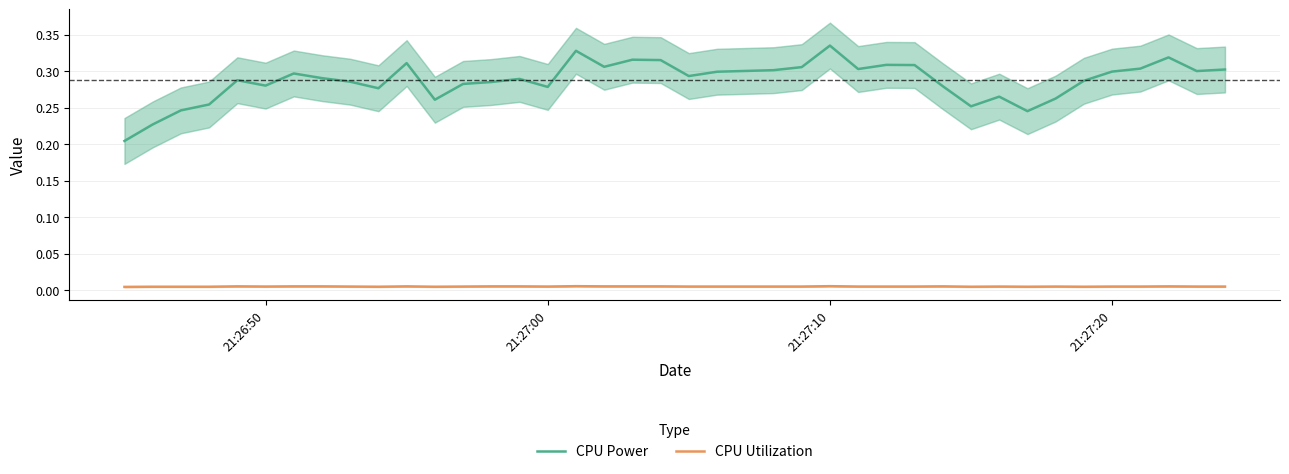

Where is the first local maximum for CPU Utilization?

21:27:00